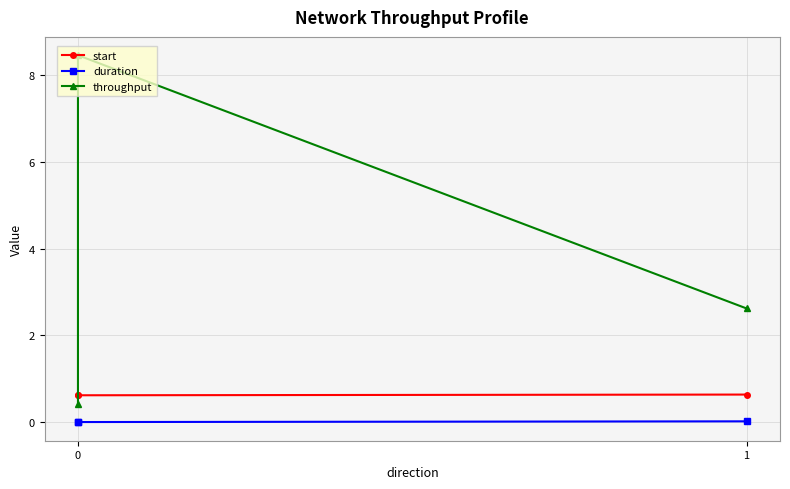

List the series in order of their overall mean, lowest first.

duration, start, throughput